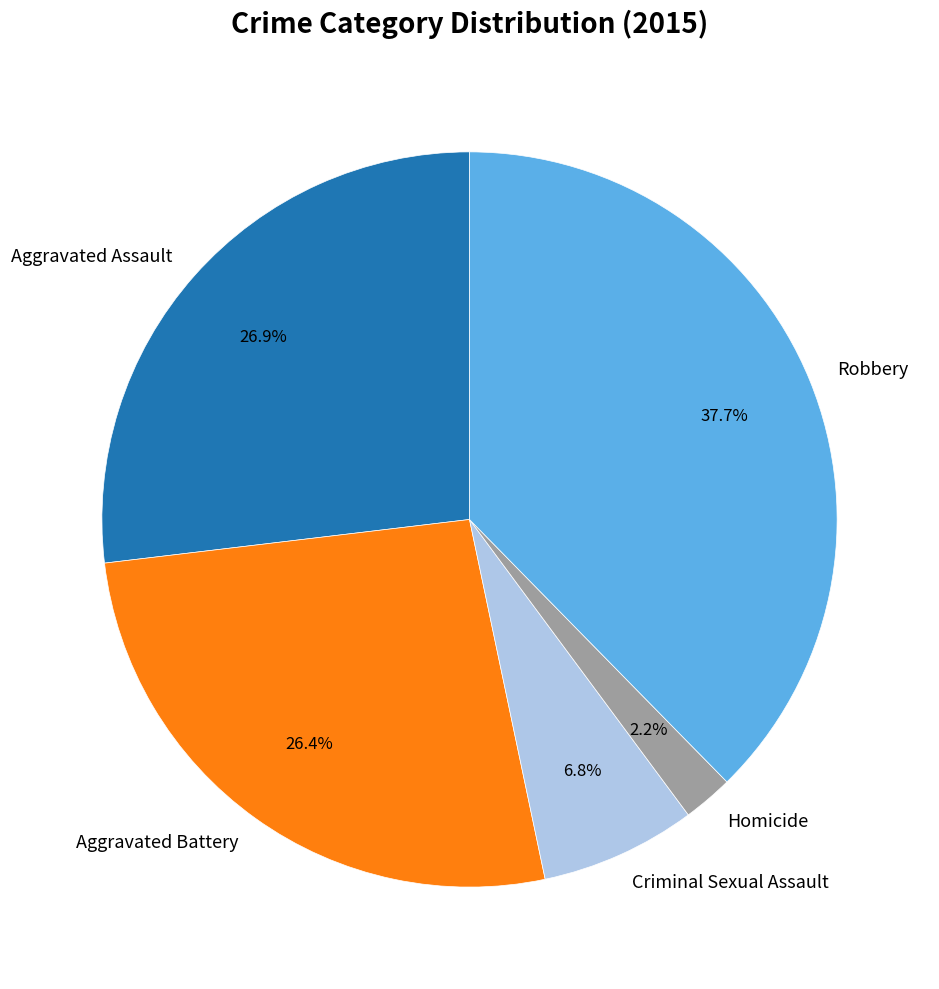

Which category has the smallest portion of the pie?

Homicide